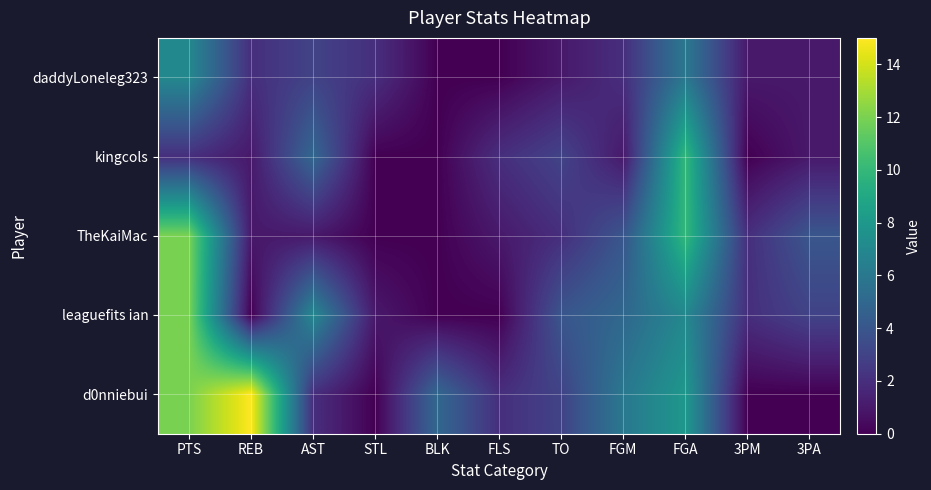

What is the difference between the highest and lowest values at STL?

2